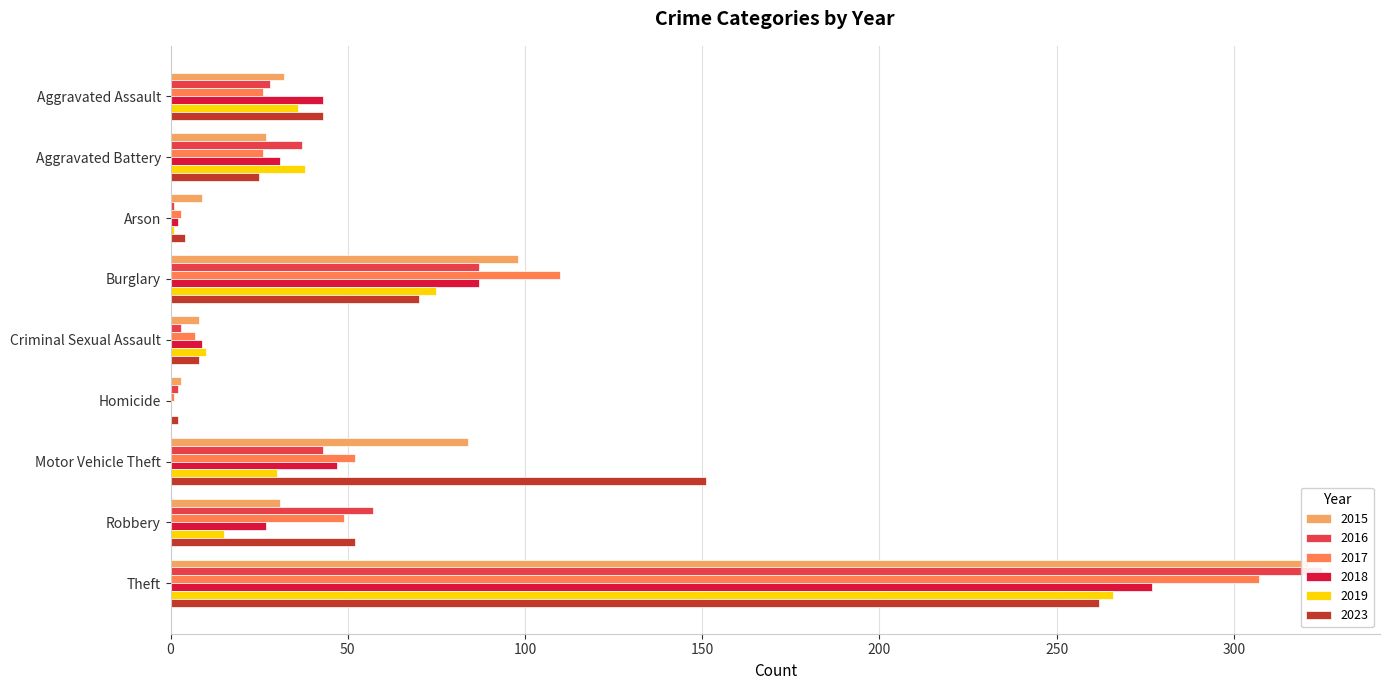

How many bars are there in each group?

6